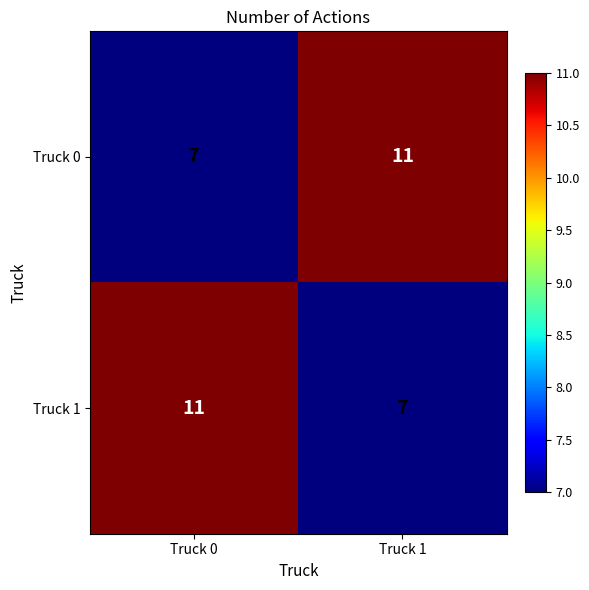

What is the difference between the Truck 1 values at Truck 1 and Truck 0?

4